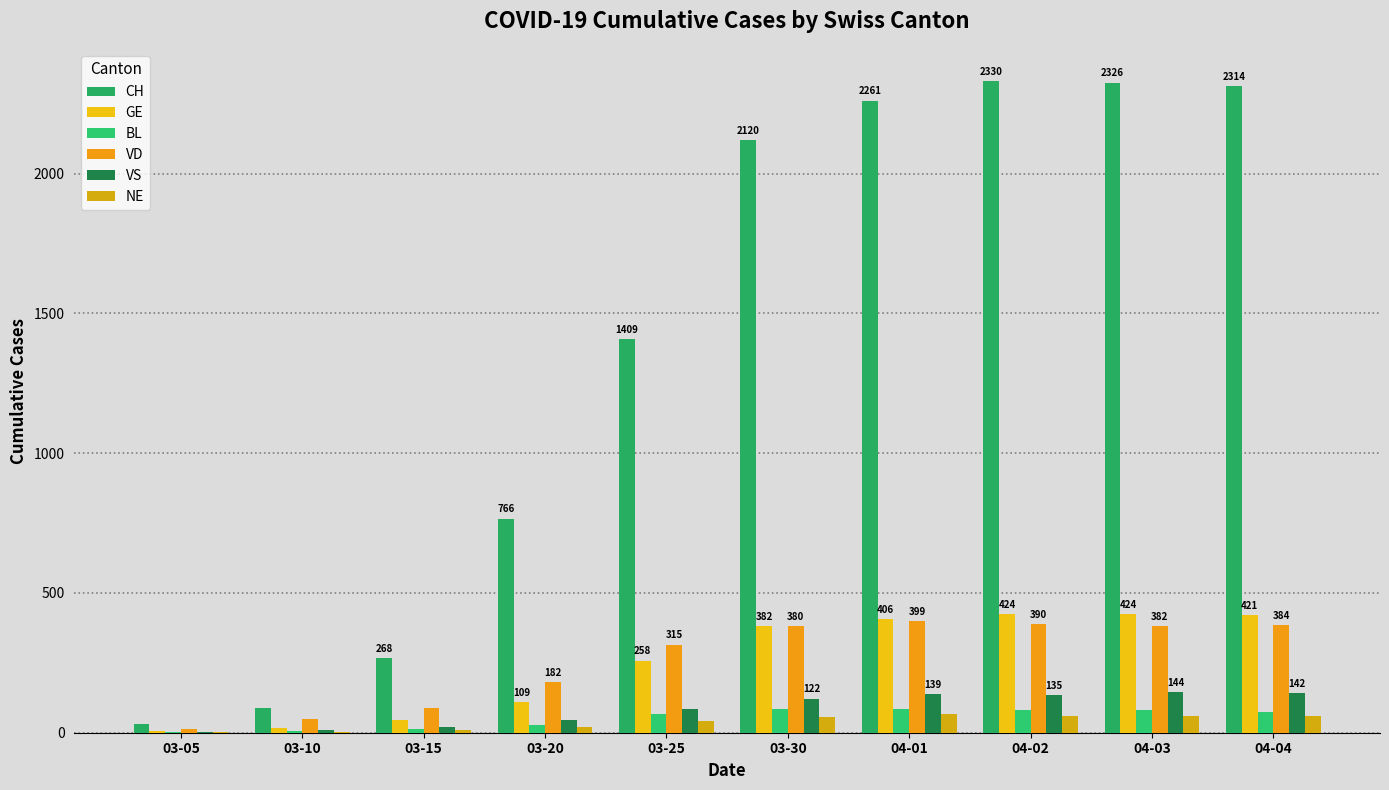

Reading left to right, extract all data points from this chart.

CH: 03-05=31	03-10=90	03-15=268	03-20=766	03-25=1409	03-30=2120	04-01=2261	04-02=2330	04-03=2326	04-04=2314
GE: 03-05=5	03-10=18	03-15=46	03-20=109	03-25=258	03-30=382	04-01=406	04-02=424	04-03=424	04-04=421
BL: 03-05=1	03-10=5	03-15=12	03-20=27	03-25=68	03-30=86	04-01=86	04-02=81	04-03=82	04-04=73
VD: 03-05=14	03-10=48	03-15=90	03-20=182	03-25=315	03-30=380	04-01=399	04-02=390	04-03=382	04-04=384
VS: 03-05=3	03-10=8	03-15=22	03-20=47	03-25=84	03-30=122	04-01=139	04-02=135	04-03=144	04-04=142
NE: 03-05=4	03-10=4	03-15=9	03-20=21	03-25=41	03-30=57	04-01=66	04-02=61	04-03=61	04-04=59